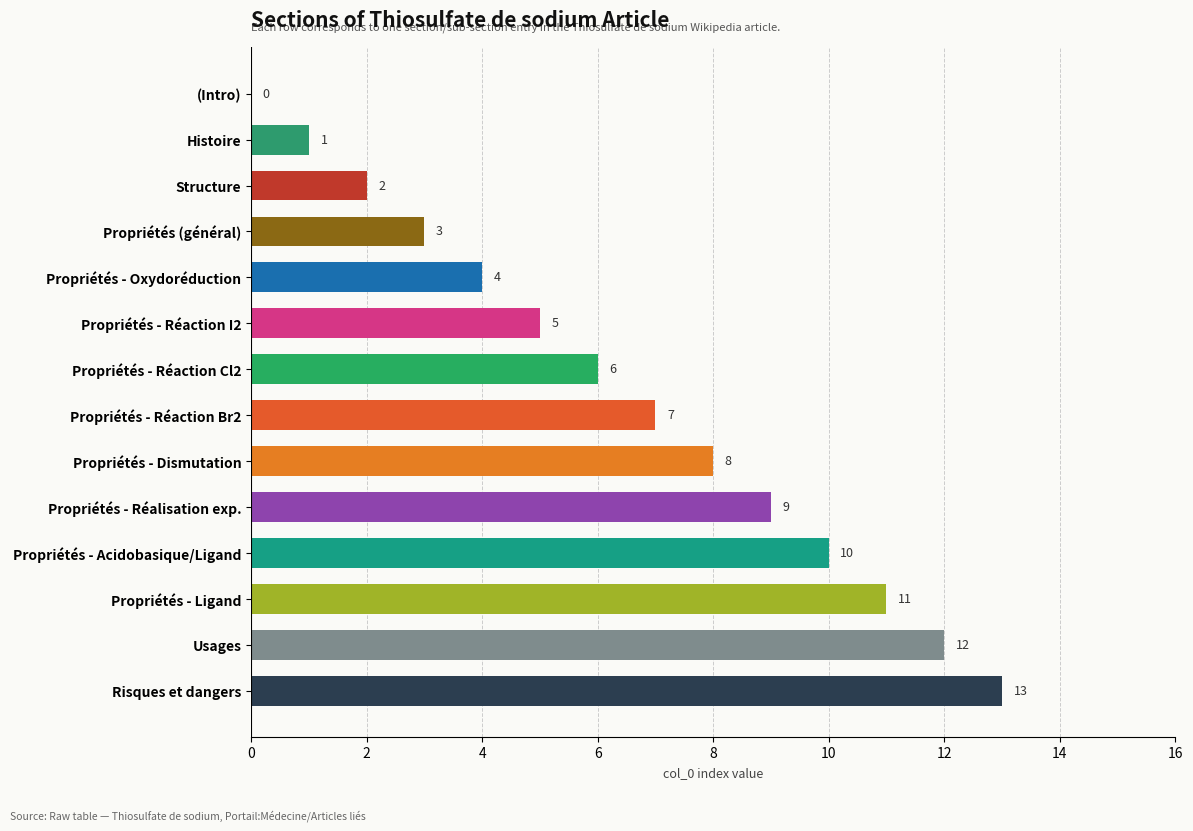

What is the change in value from (Intro) to Structure?

+2